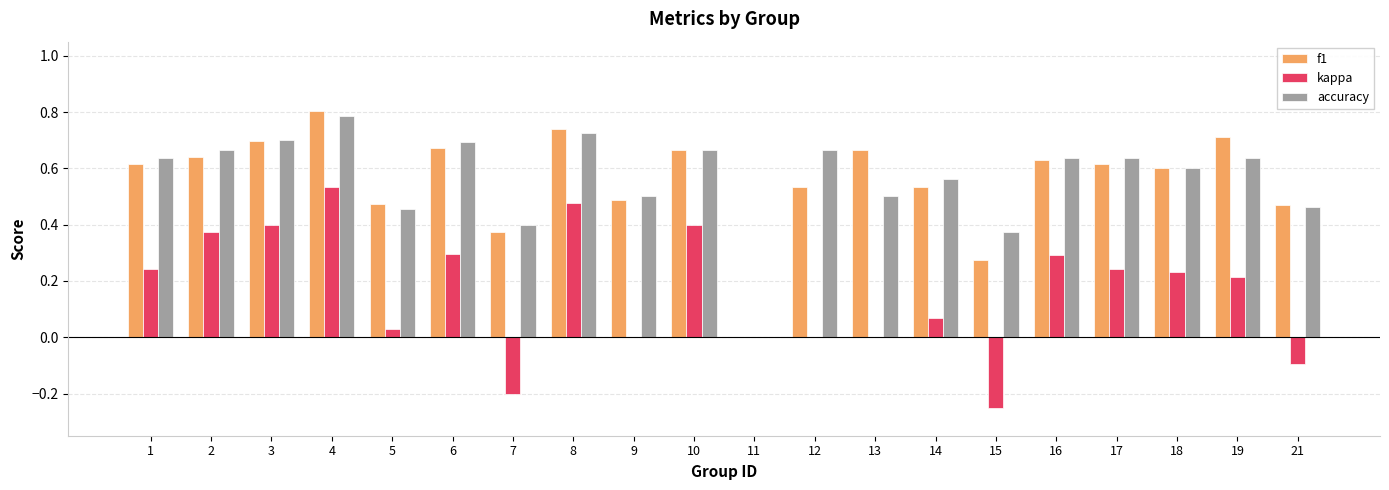

What is the sum of the accuracy values at 6 and 16?

1.3